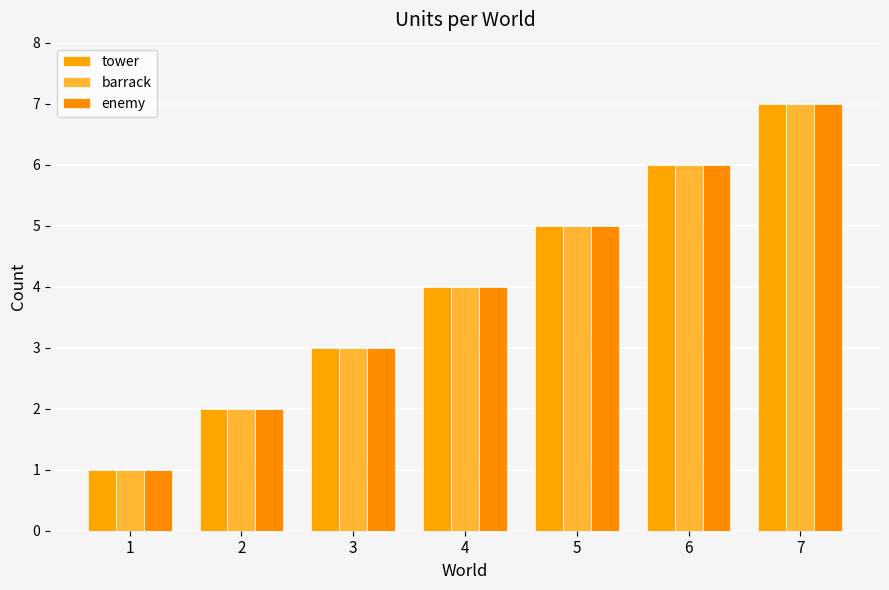

The value of tower at 7 is 12. True or false?

False